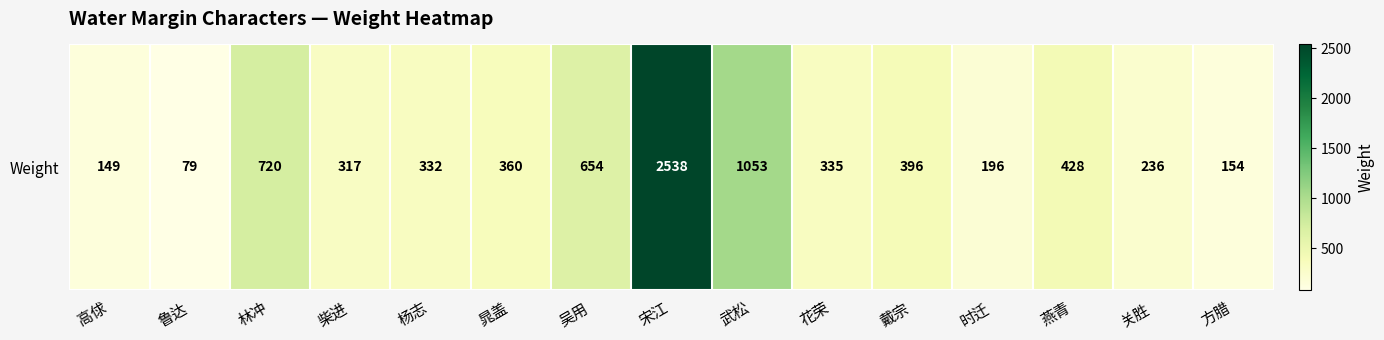

Read the value at 鲁达, to the nearest 100.

100